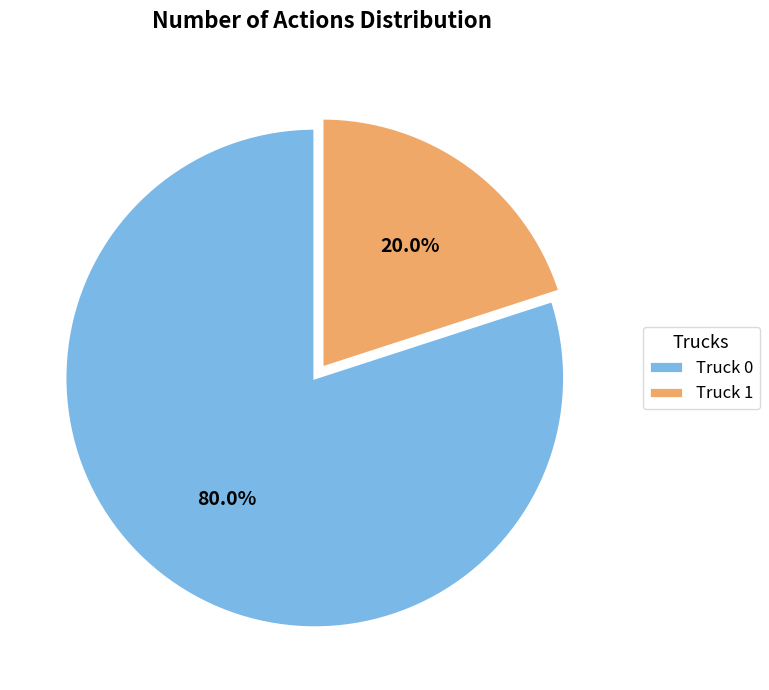

Is there a majority slice in this chart?

Yes